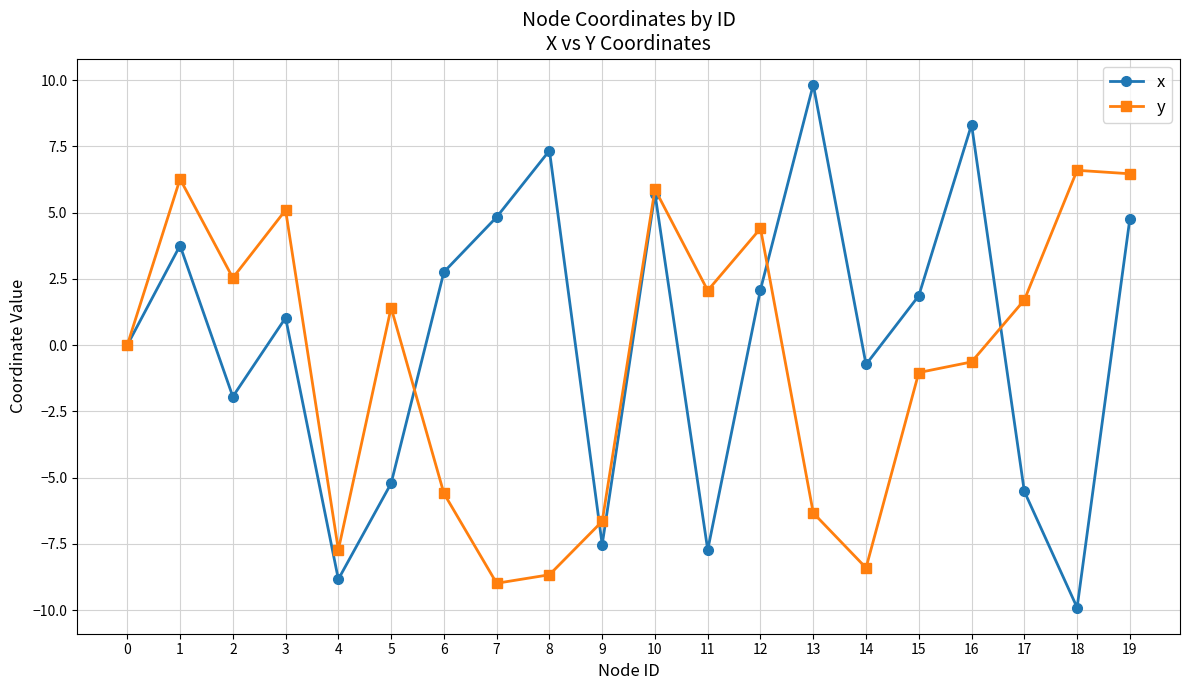

At which label does x reach its peak?

13